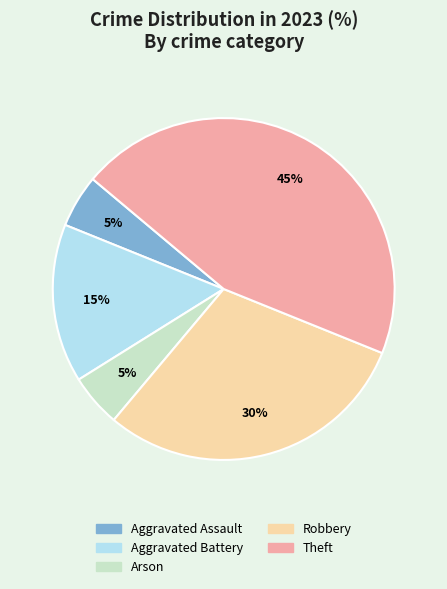

Does any single category account for the majority?

No